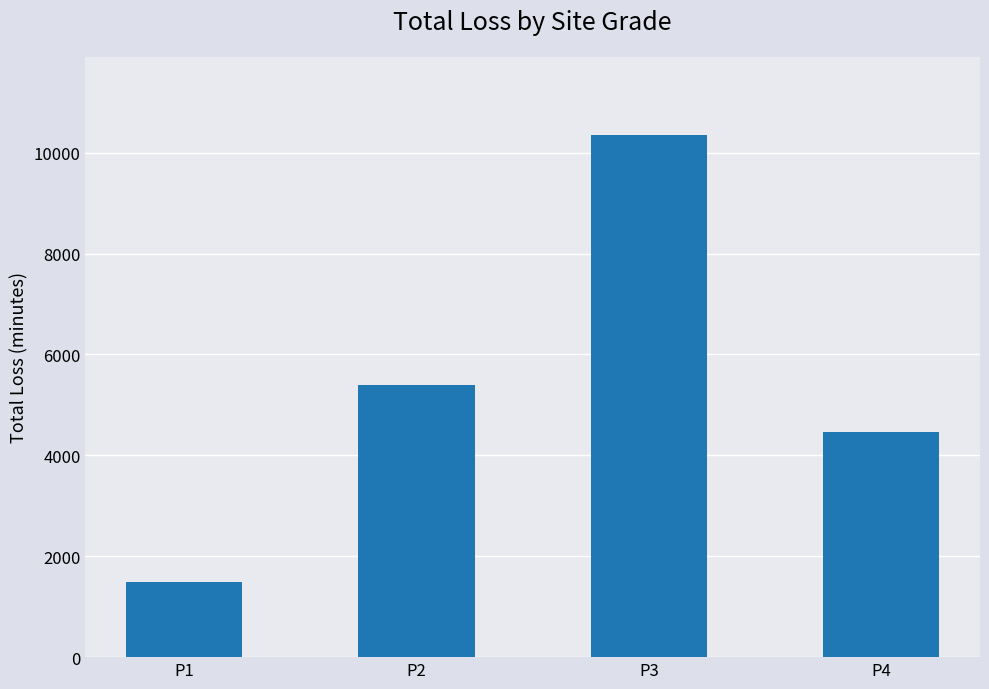

What value does the data have at P4, to the nearest 10?

4470